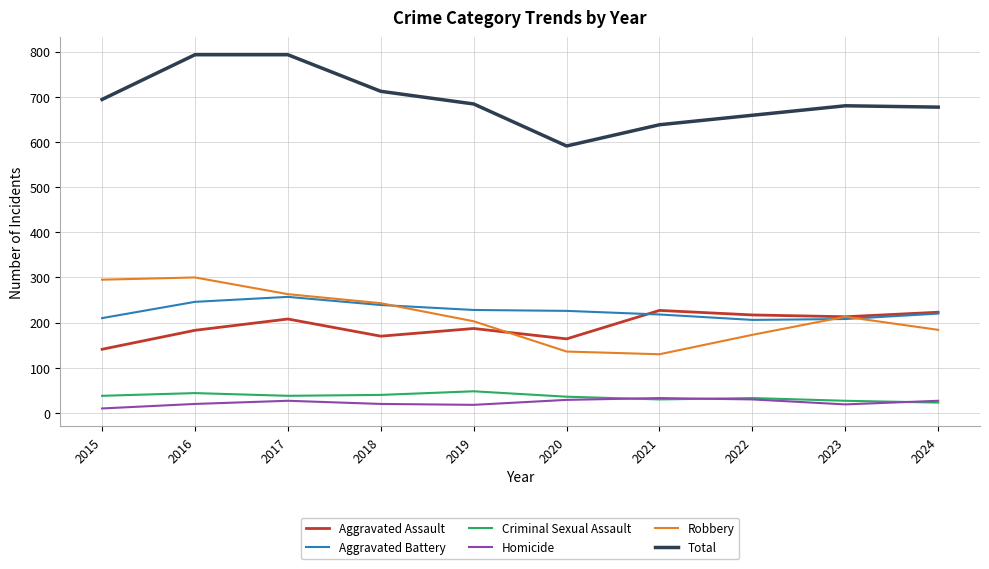

What is the approximate value of Homicide at 2018, to the nearest 5?

20